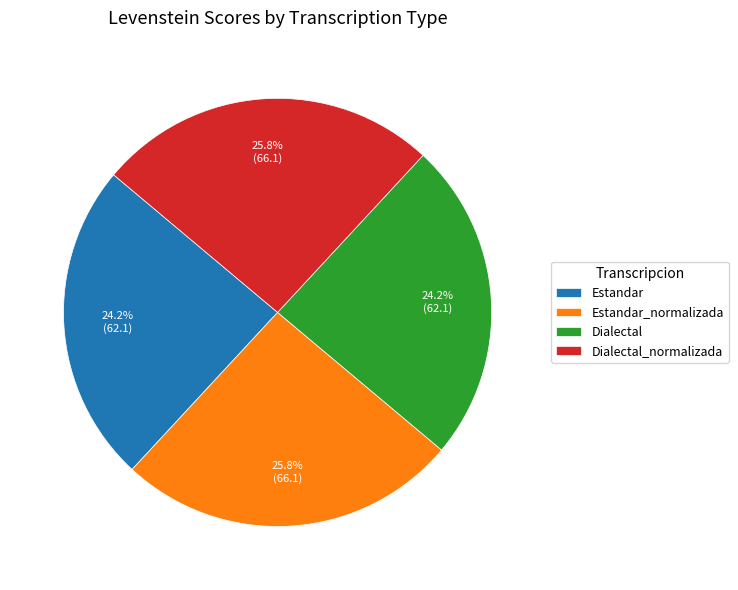

True or false: Estandar accounts for 24% of the total.

True